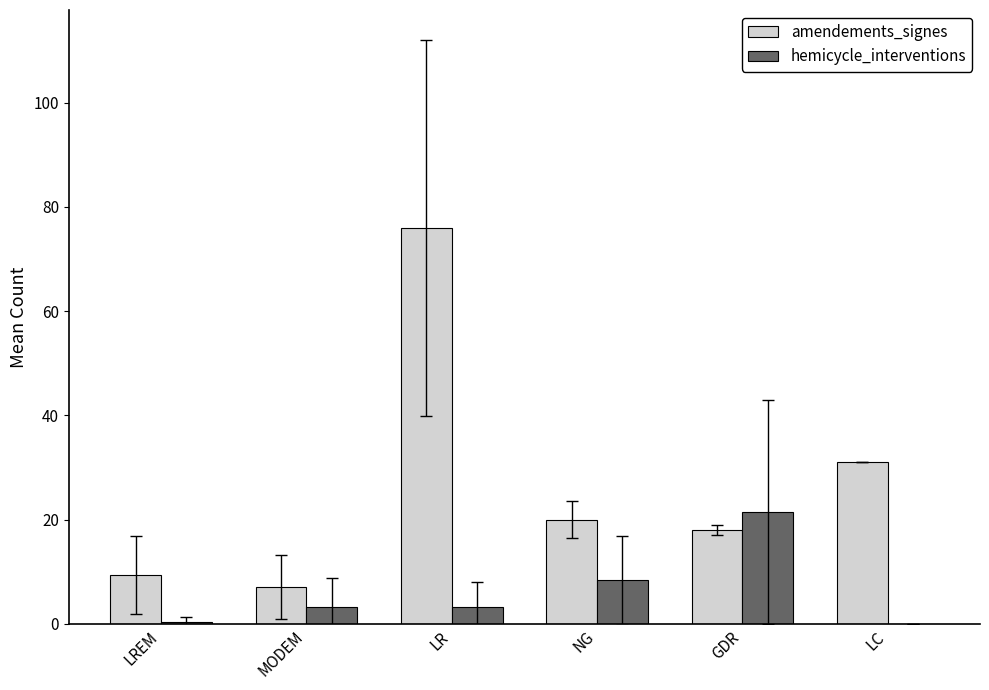

Which label corresponds to the largest value in the chart?

LR